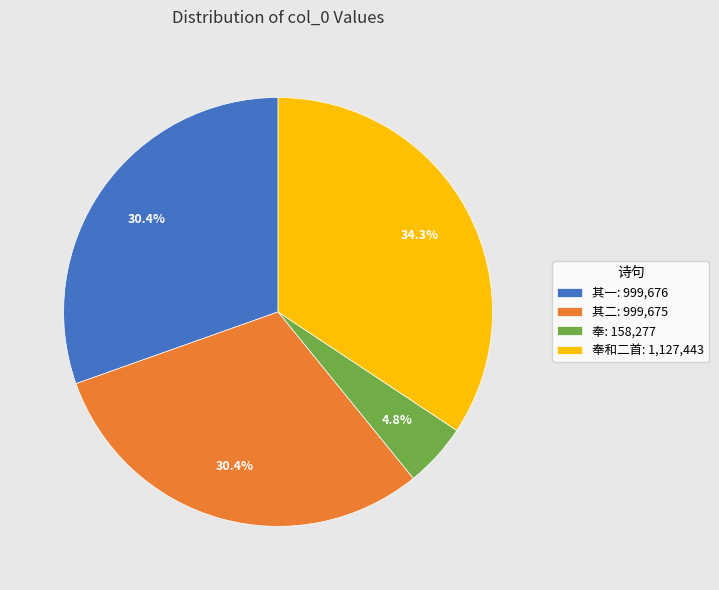

Which category has the biggest portion of the pie?

奉和二首: 1,127,443